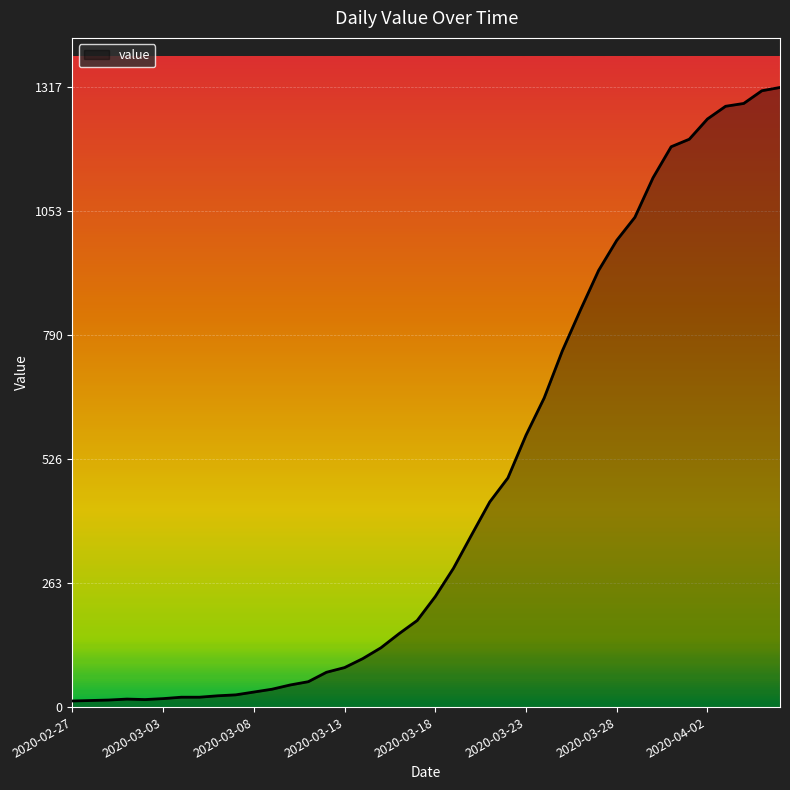

What is the greatest value displayed?

1317